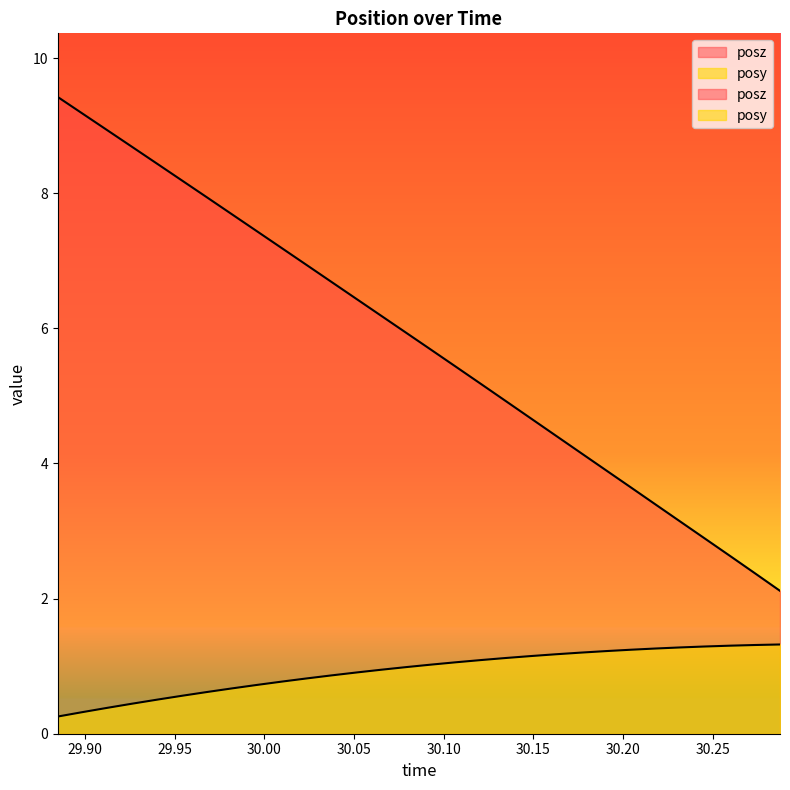

Is the value of posy at 19 greater than the value of posz at 30.10?

No